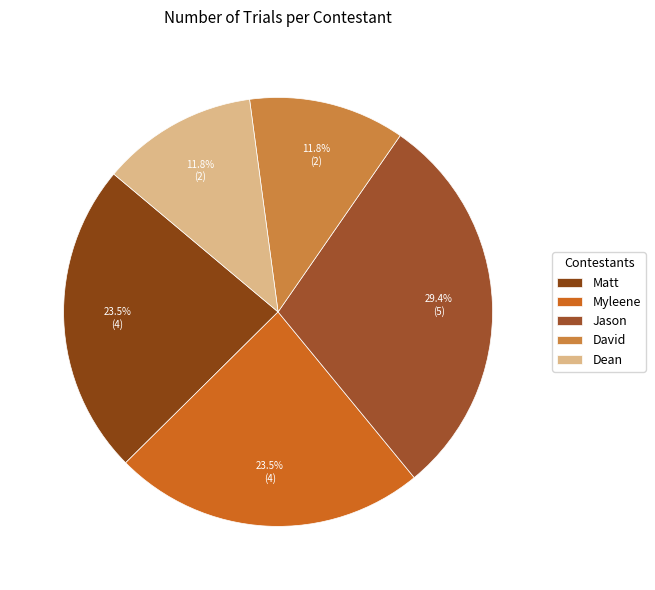

To the nearest percent, what portion does Dean represent?

12%